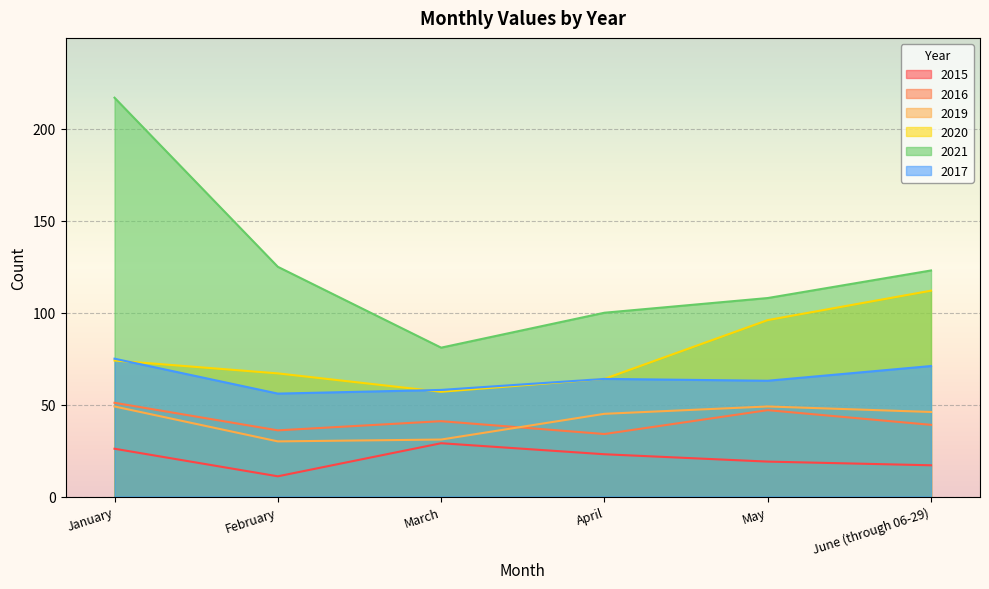

What is the label of the 4th point from the right?

March